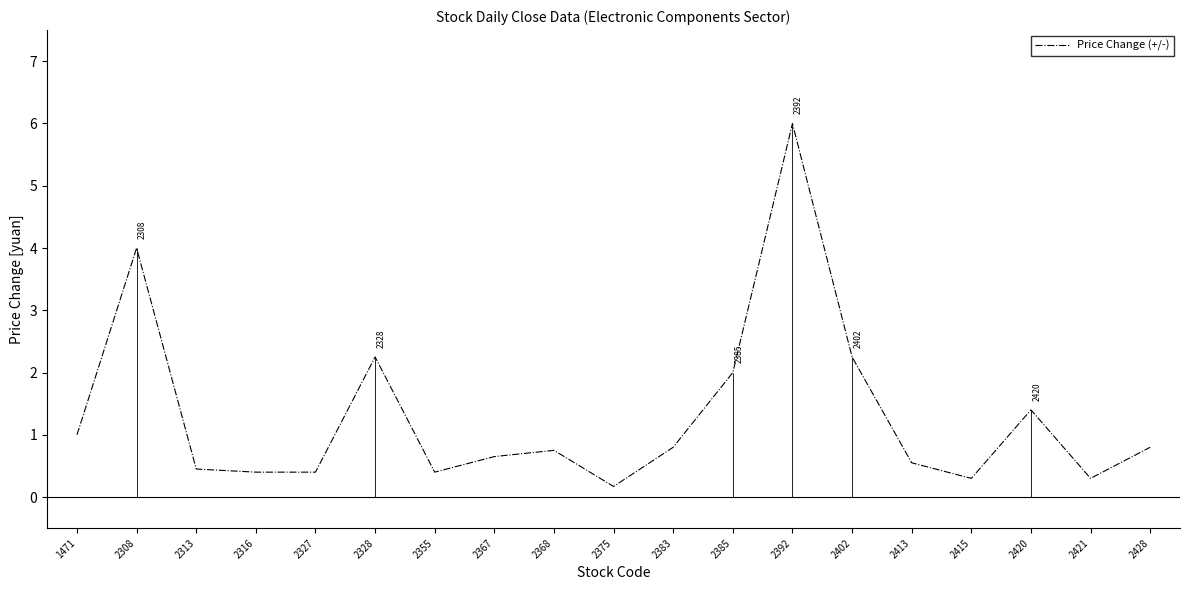

How many lines are shown in the chart?

1